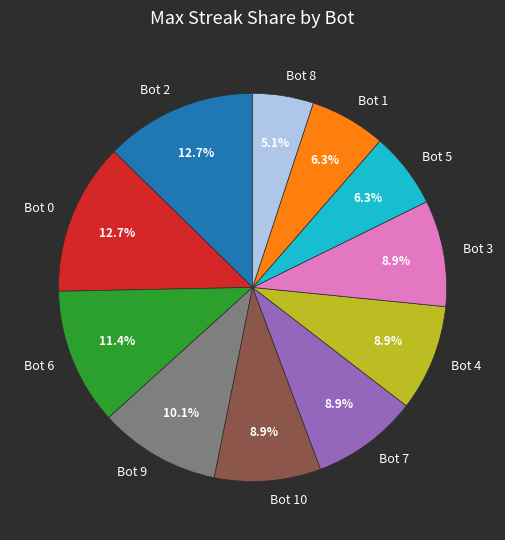

Which category has the smallest portion of the pie?

Bot 8